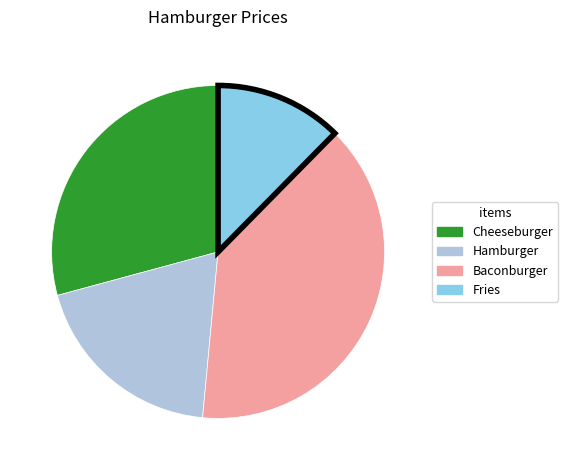

How many segments does this pie chart have?

4